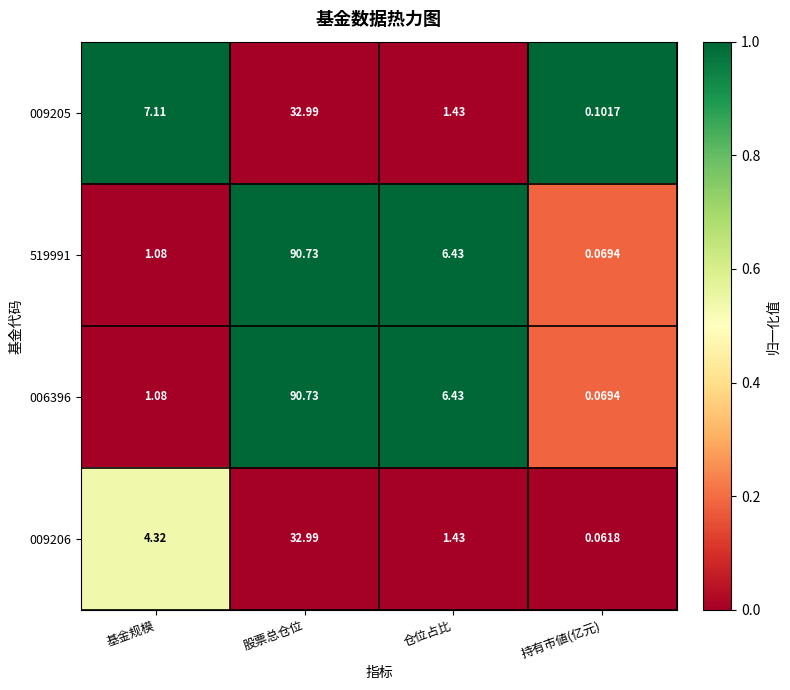

At which label does 519991 first exceed 6?

股票总仓位